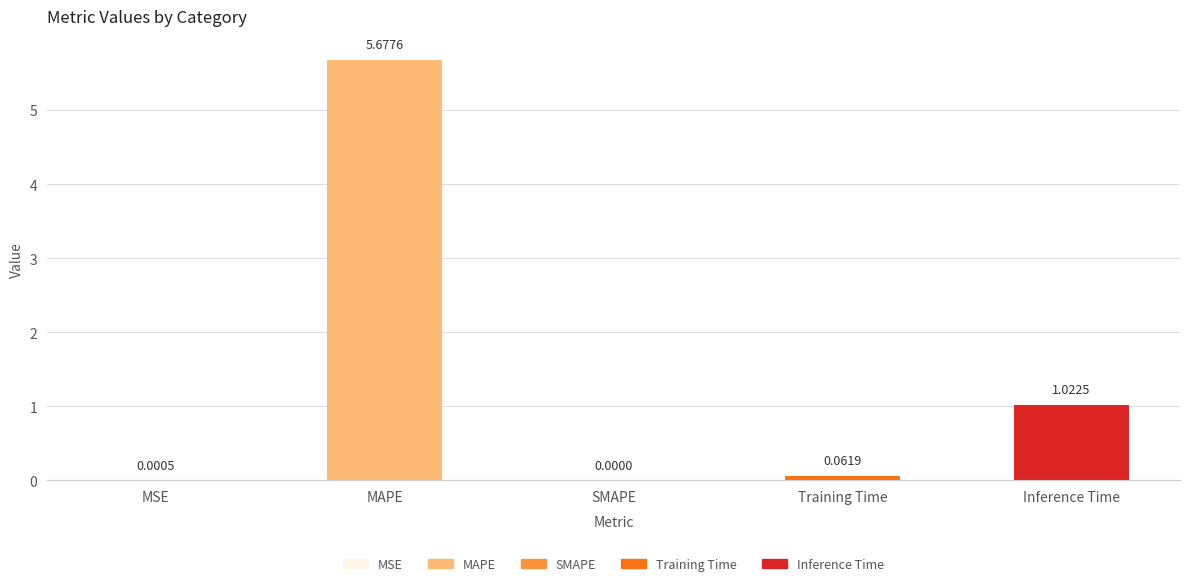

What is the sum of all values?

6.8